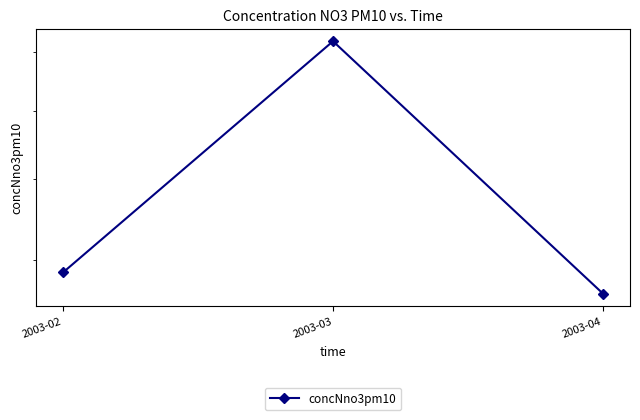

Rank the categories by value from lowest to highest.

2003-04, 2003-02, 2003-03